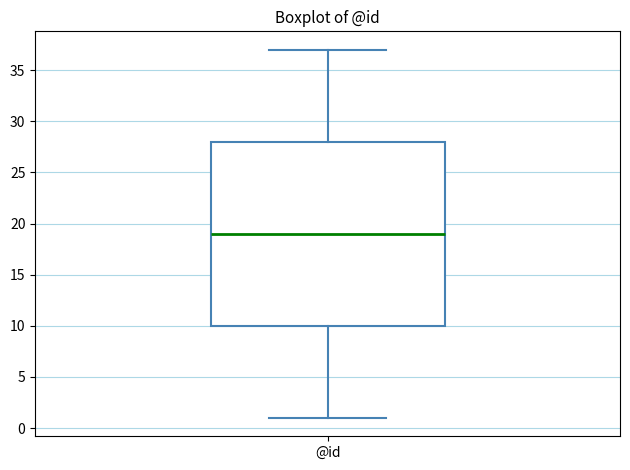

Read this box plot against the y-axis: the position of the median line, the range covered by the box, and the ends of both whiskers. The values are not printed on the chart, so give them approximately, as read against the axis.

median 19, box 10 to 28, whiskers 1 to 37